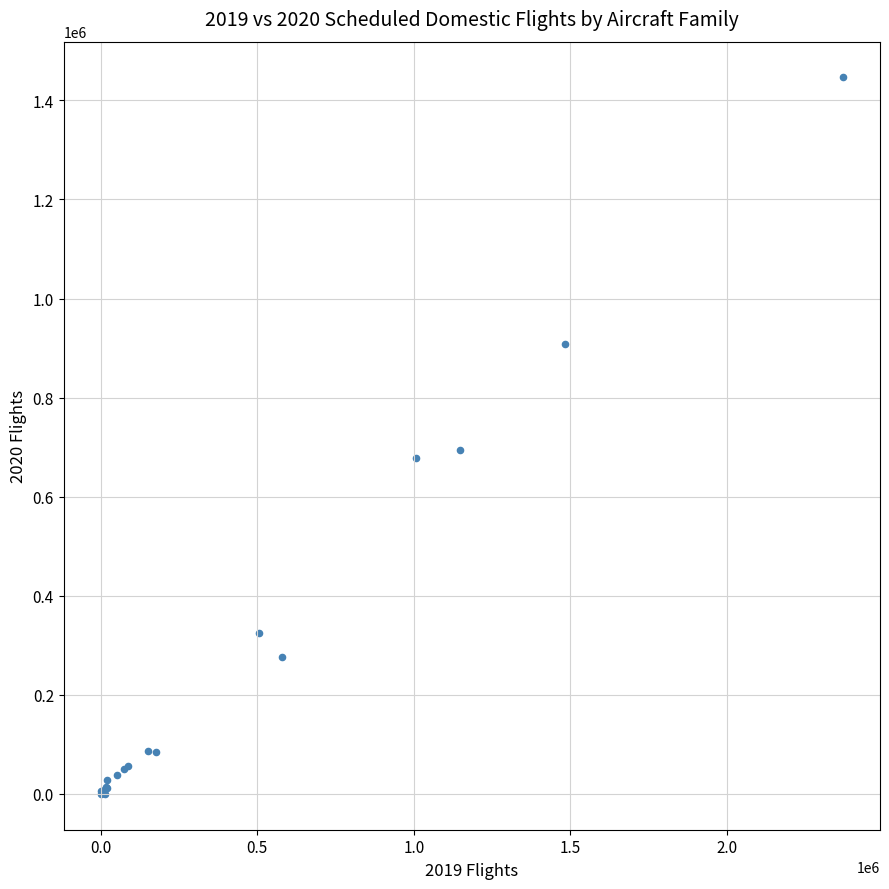

What Y value in the scatter plot is closest to 723132?

695058